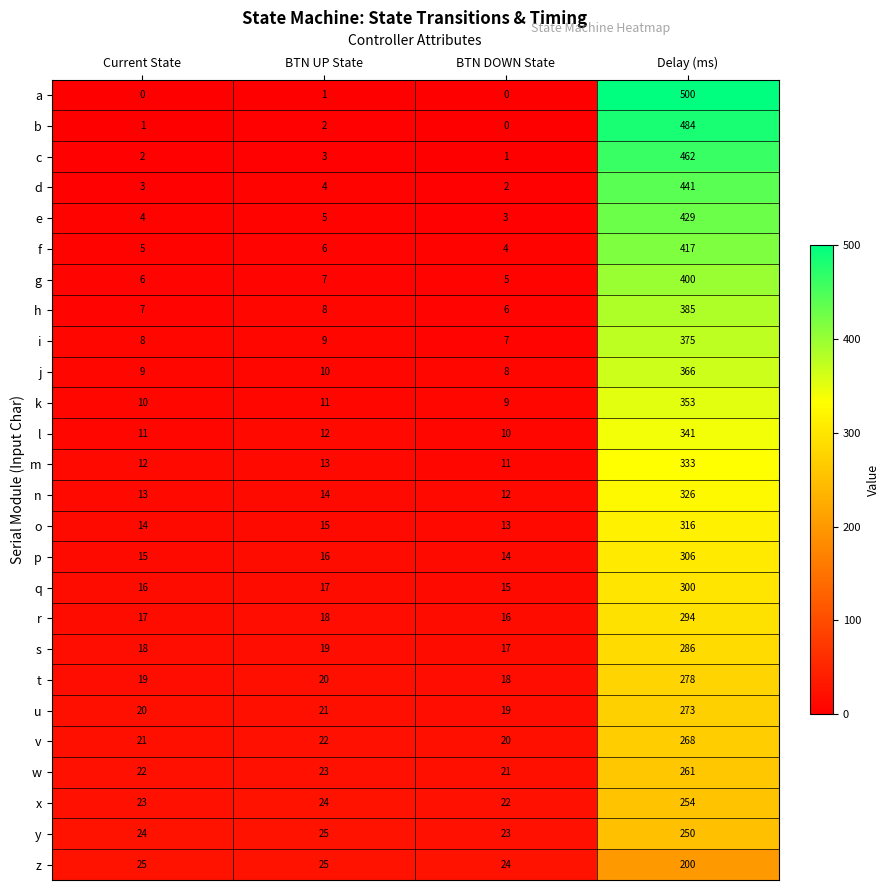

Which series changed the most between BTN UP State and Delay (ms)?

a